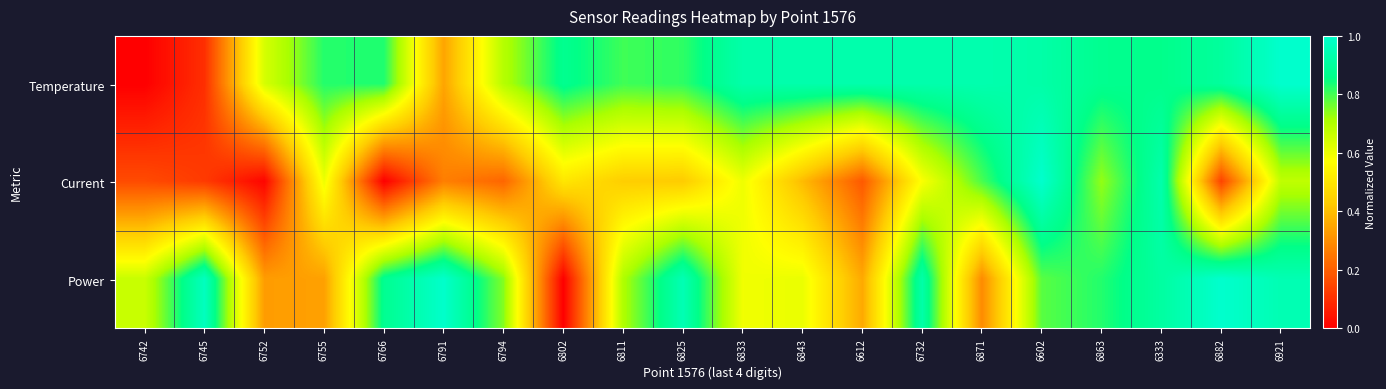

What is the difference between the highest and lowest values at 6612?

0.7